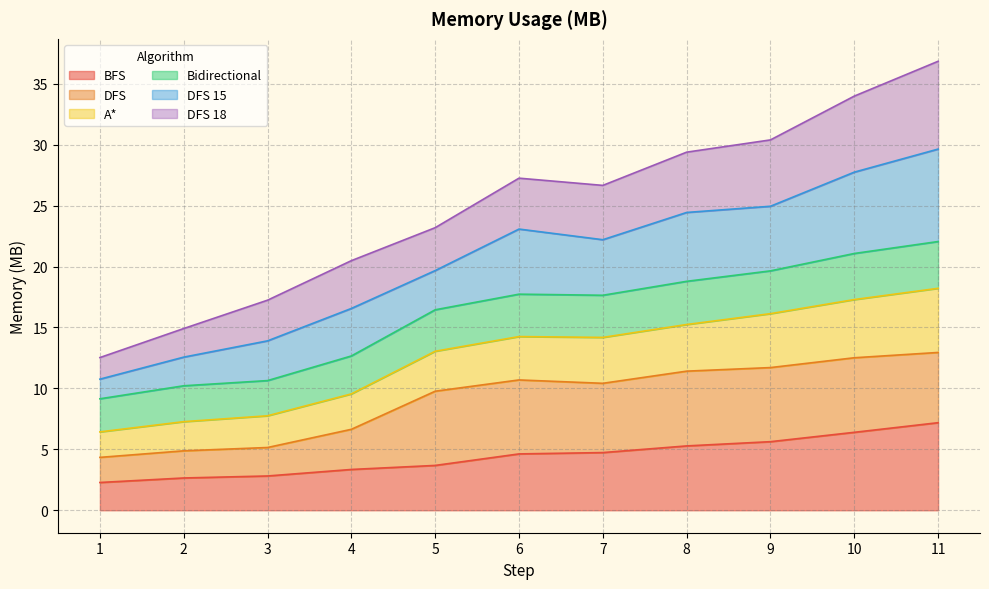

How many categories are shown in the chart?

11